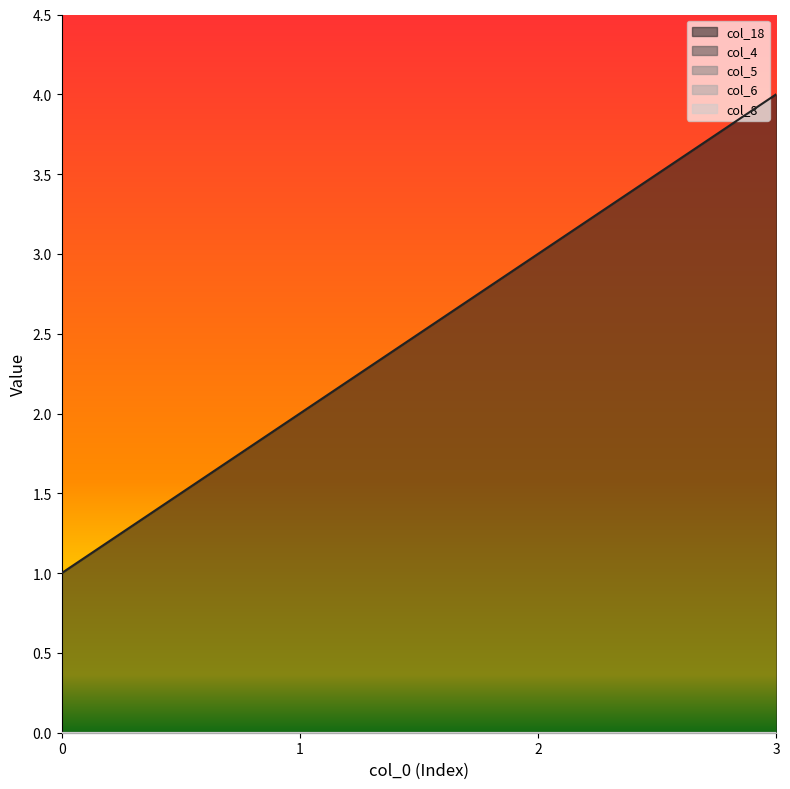

What is the spread (max minus min) of values at 1?

2